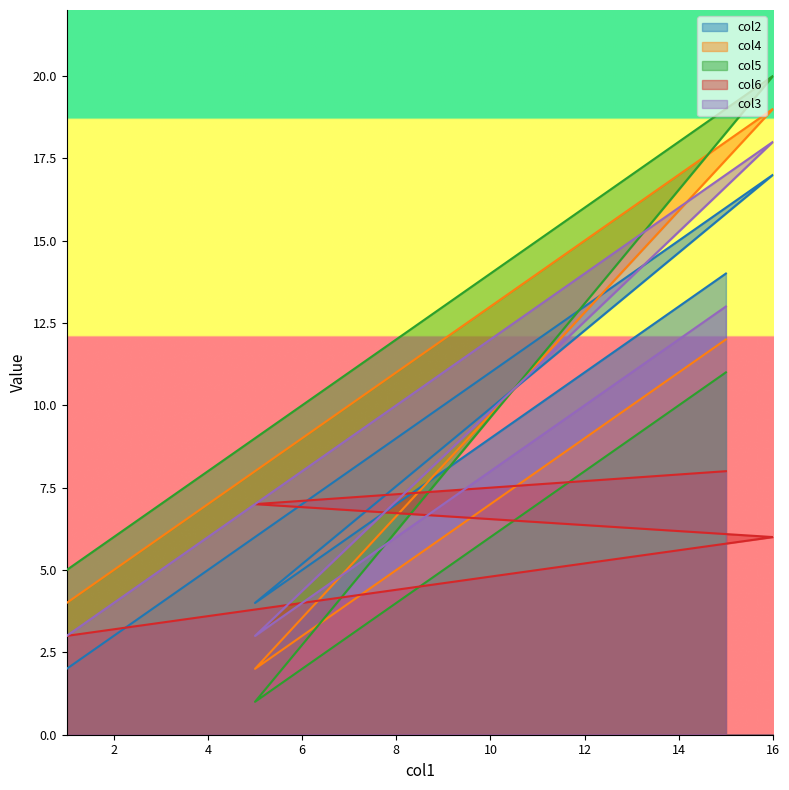

Reading right to left, list all the values displayed in this chart.

col2: 14	4	17	12	7	2
col4: 12	2	19	14	9	4
col5: 11	1	20	15	10	5
col6: 8	7	6	5	4	3
col3: 13	3	18	13	8	3